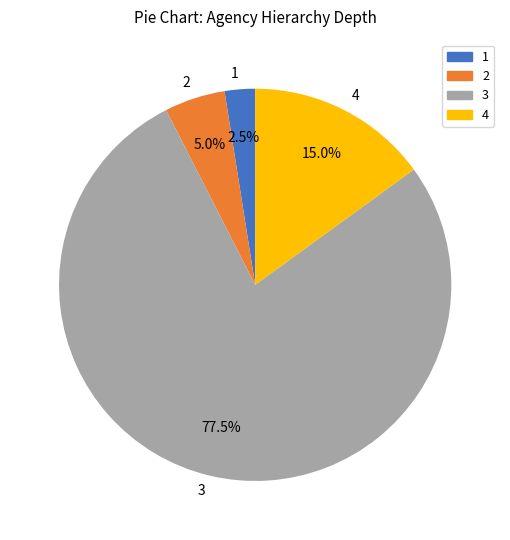

What is the ratio of the value at 1 to the value at 2?

0.5